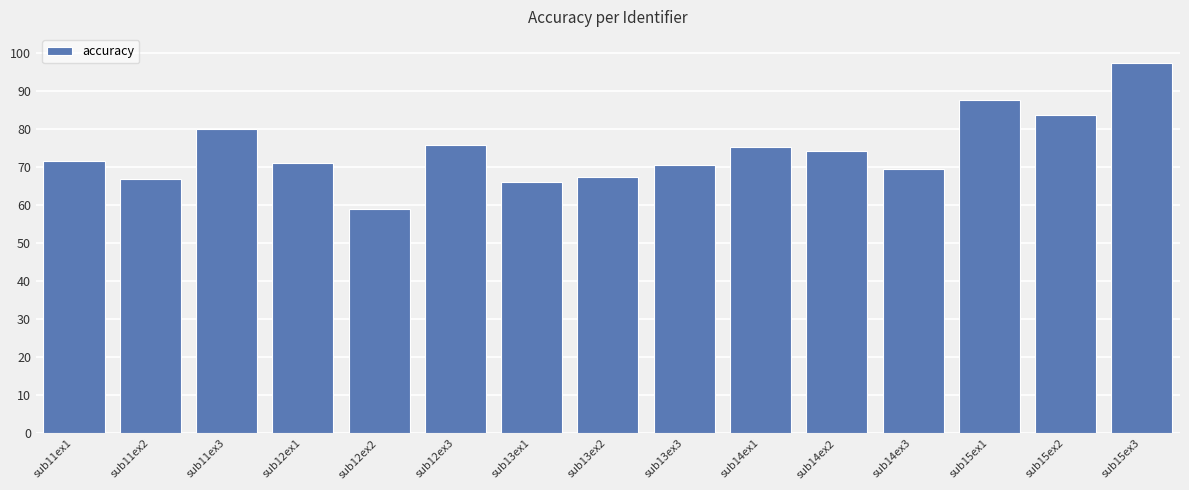

What position from the left is sub14ex1?

10